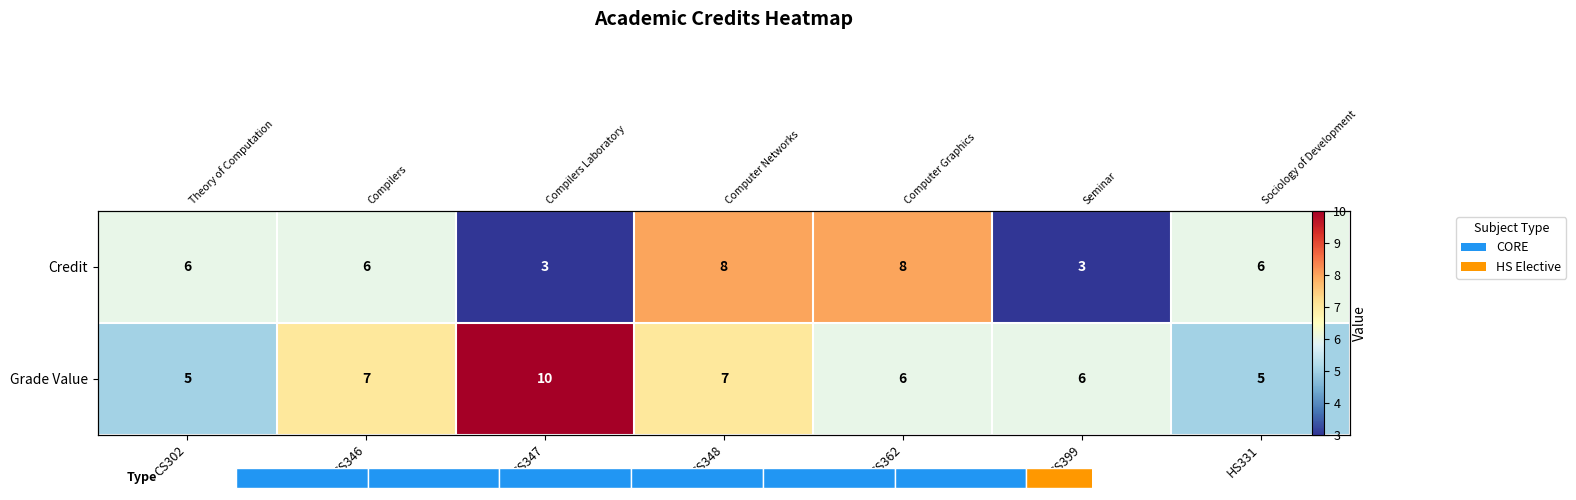

Where does the Credit series first go above 6?

CS348